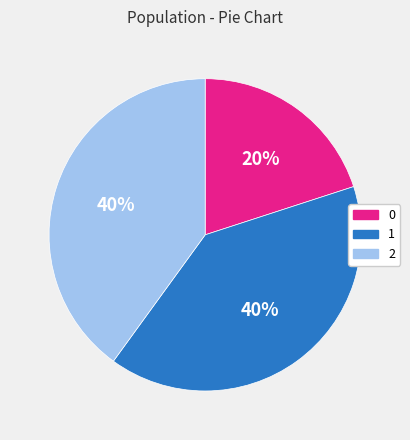

Is the sum of 2 and 1 greater than half?

Yes